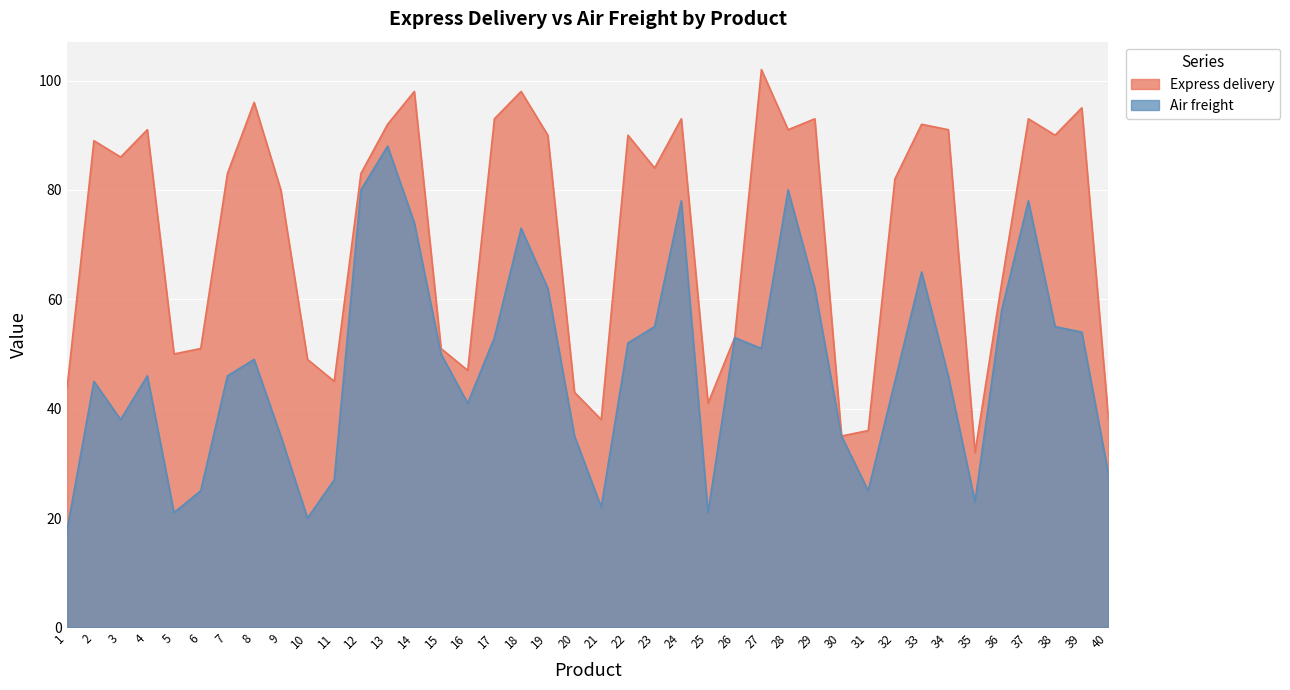

True or false: Air freight has more than 0 points higher than both neighbors.

True